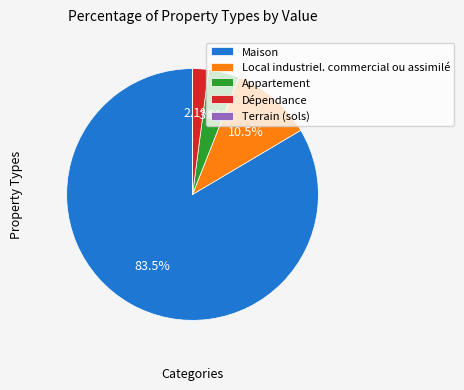

Approximately how many times larger is the value at Appartement compared to Dépendance?

1.9